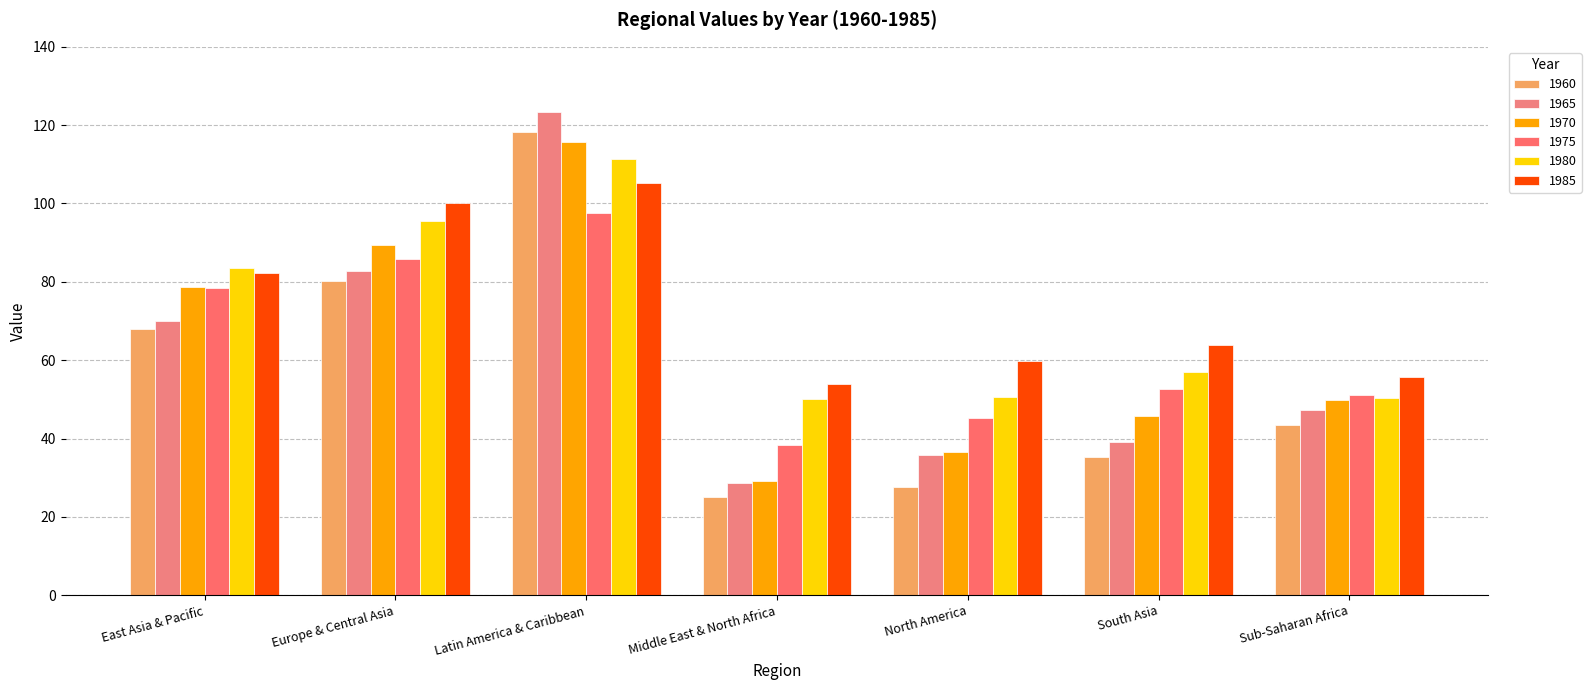

What is the sum of all 1985 values?

521.2